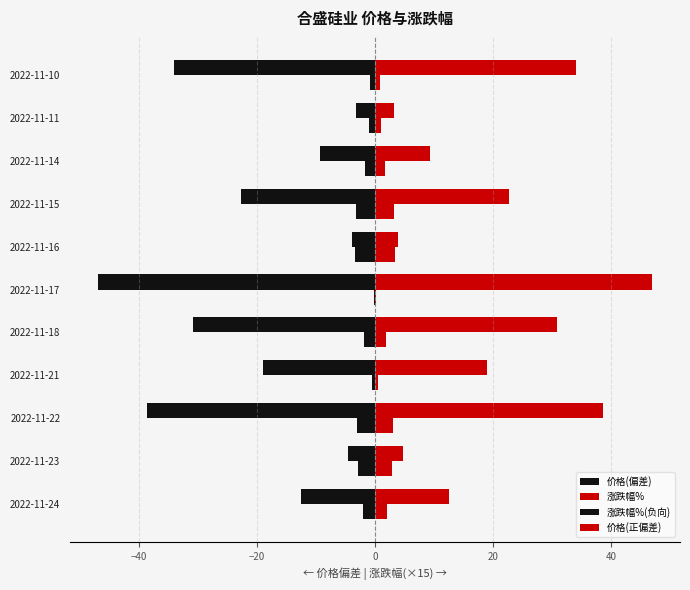

Count the number of data series in this chart.

4